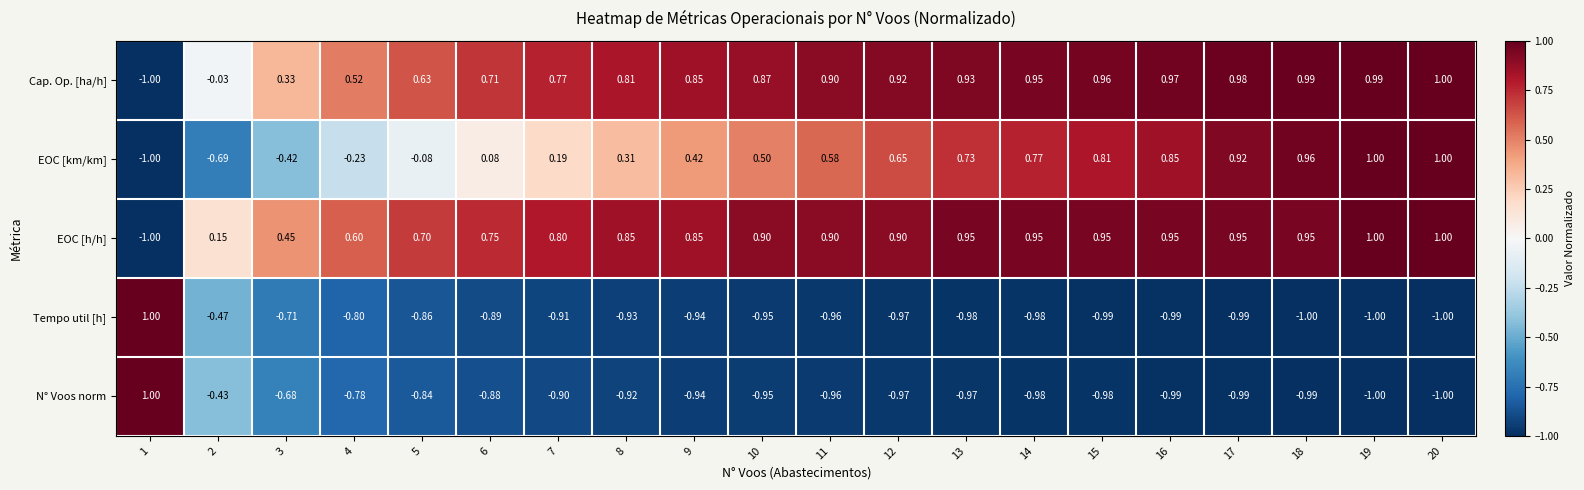

Count the number of data series in this chart.

5